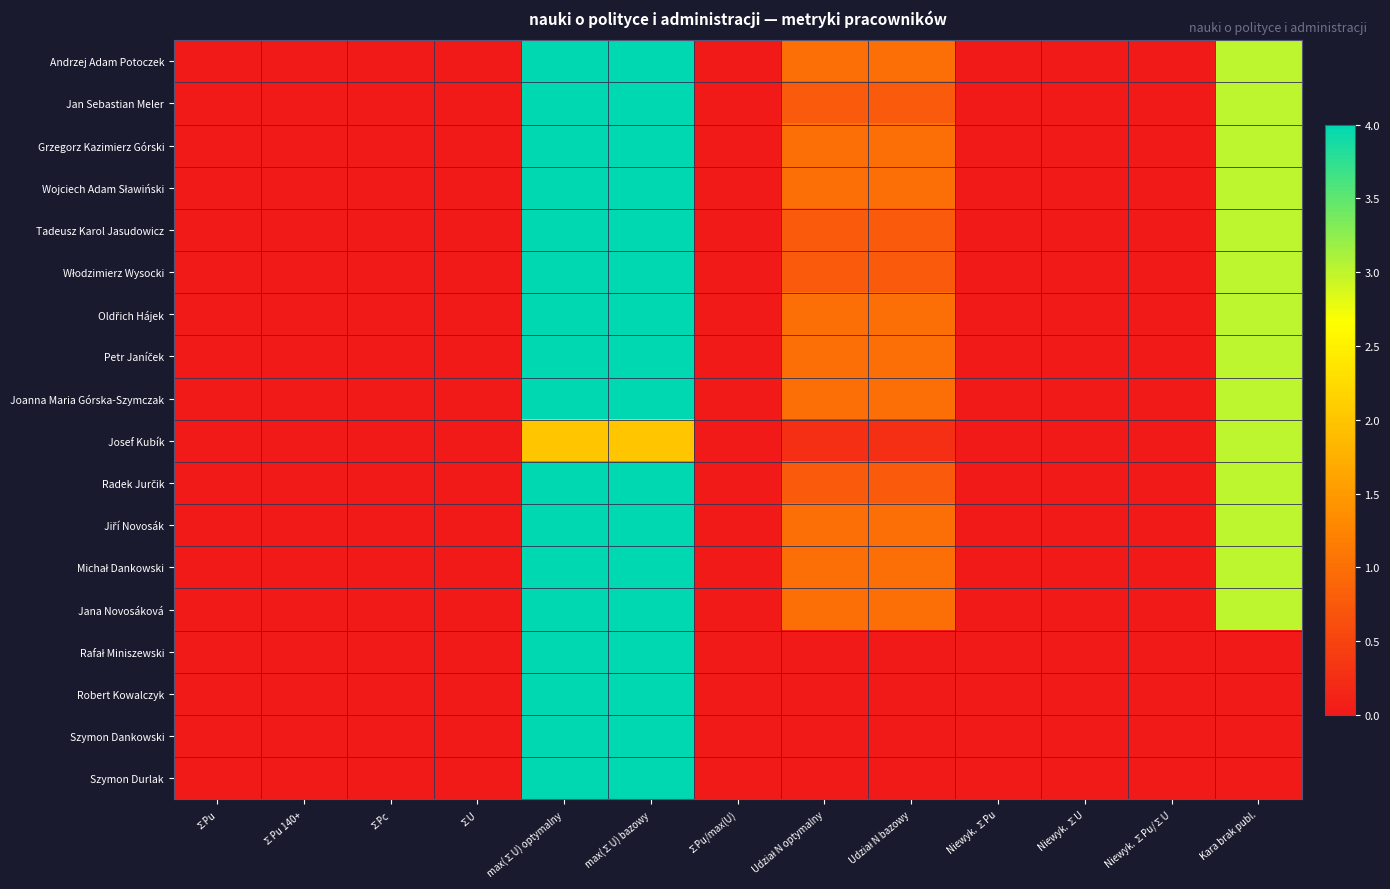

Which category has the lowest value across all series?

∑Pu